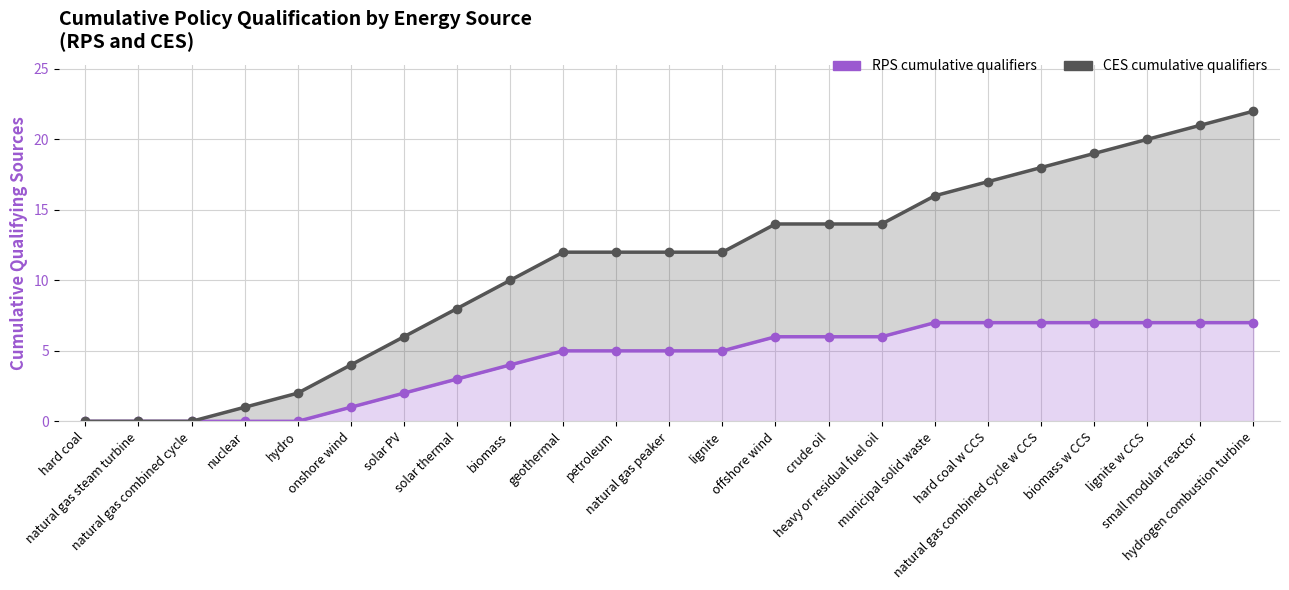

At which label does CES cumulative qualifiers reach its peak?

hydrogen combustion turbine